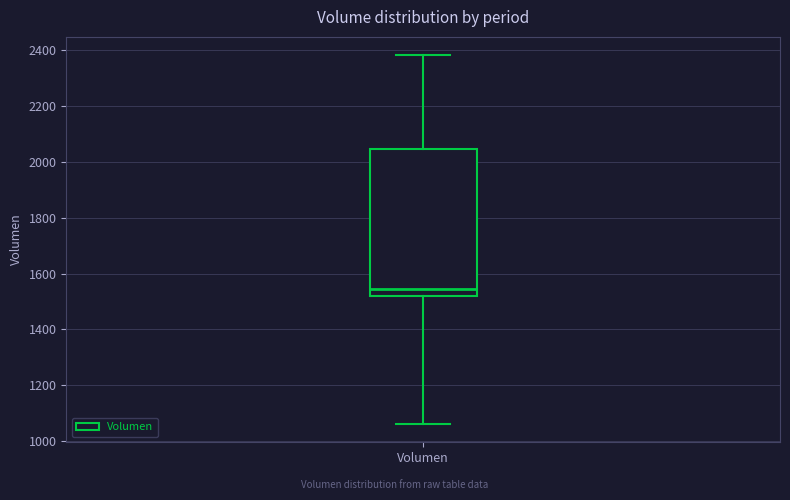

Where does the lower whisker of the box for Volumen end on the y-axis? The values are not printed on the chart, so give them approximately, as read against the axis.

1060